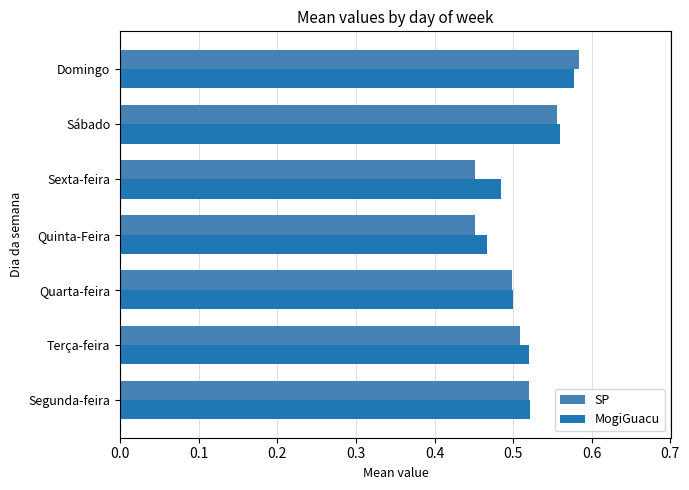

Which series has the widest spread of values?

SP